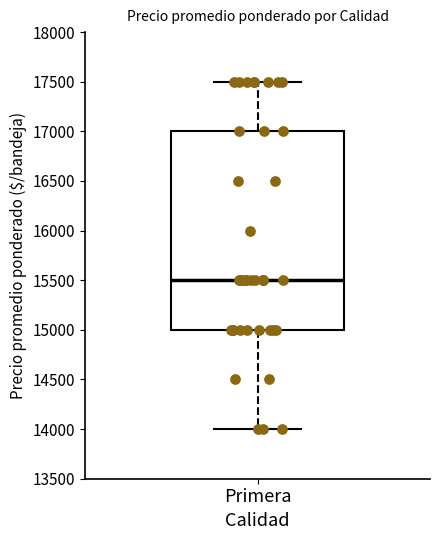

Where does the upper whisker of the box for Primera end on the y-axis? The values are not printed on the chart, so give them approximately, as read against the axis.

17500